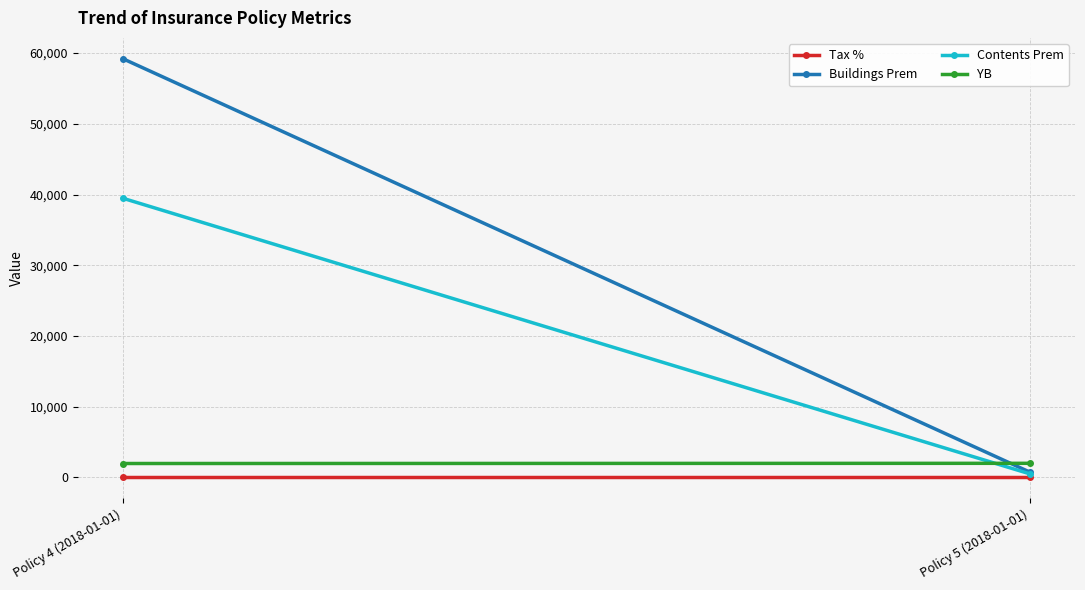

Is it true that Buildings Prem equals 59191.2 at Policy 4 (2018-01-01)?

True